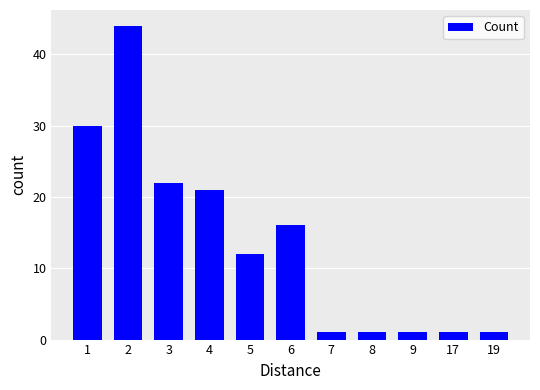

Between 7 and 3, which is larger?

3